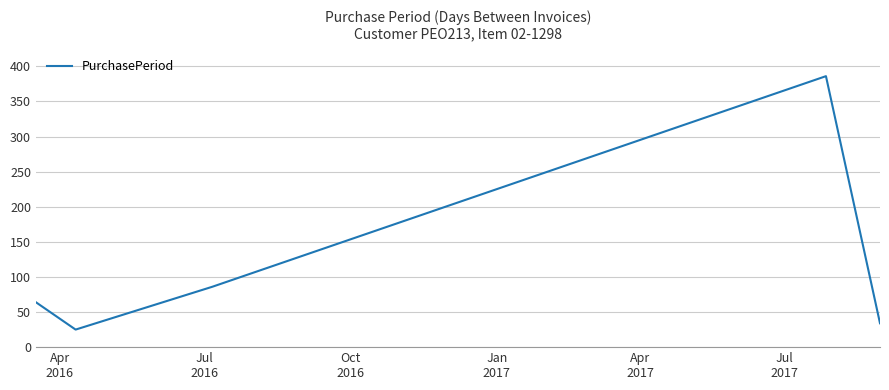

What is the maximum value shown in the chart?

386